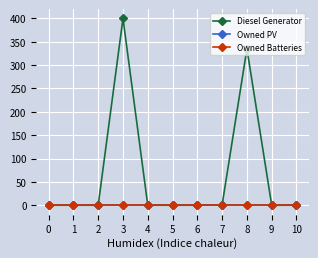

How many values in the Diesel Generator series exceed 0?

3